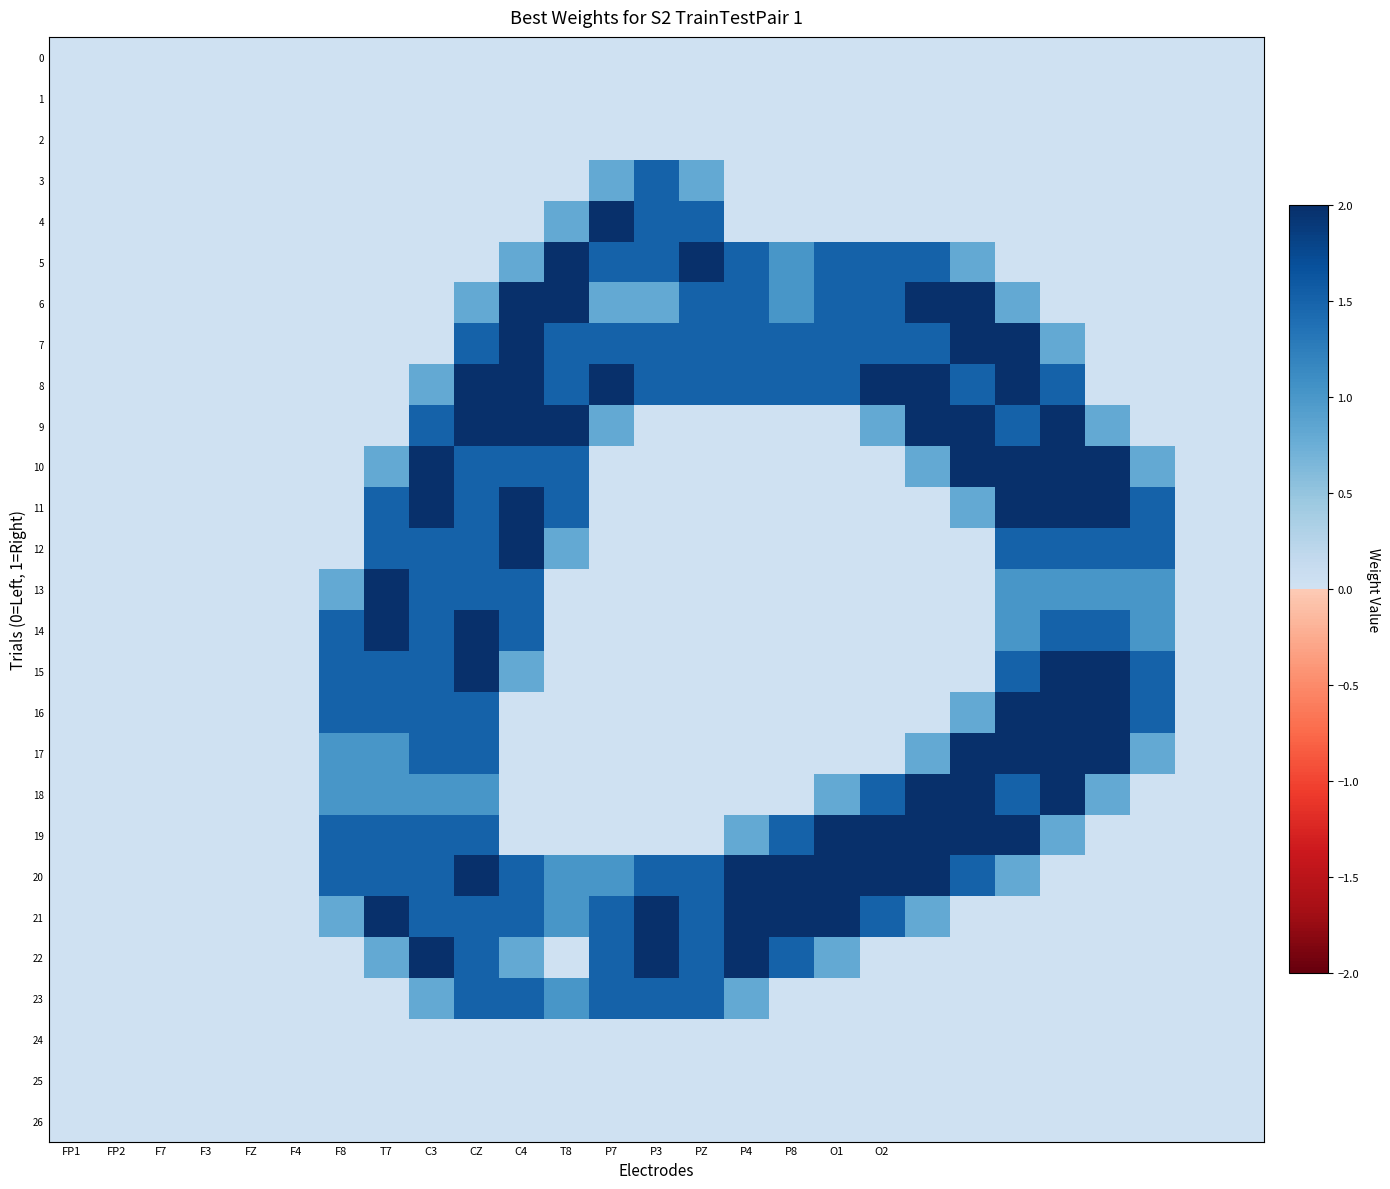

At how many categories does at least one series exceed 0?

19